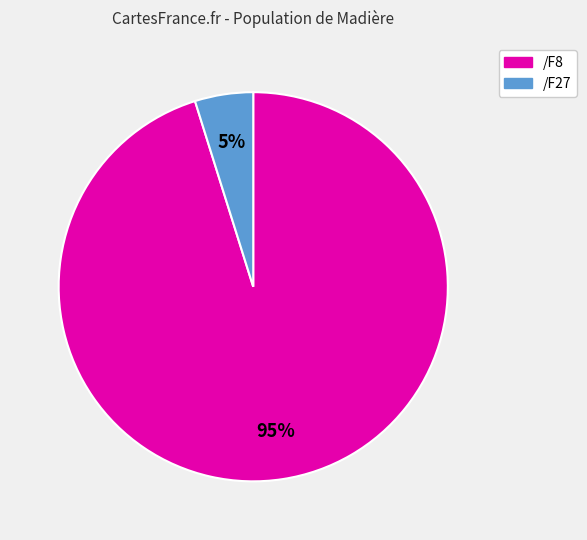

To the nearest percent, what is the average slice percentage?

50%